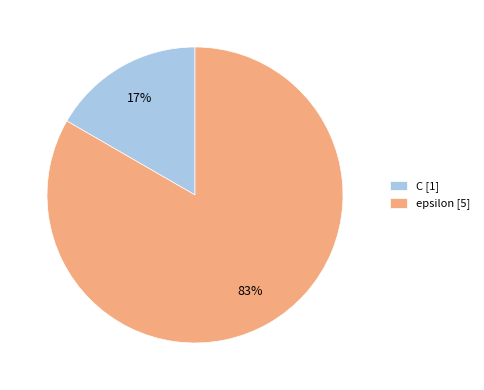

The C slice represents 17% of the pie. True or false?

True